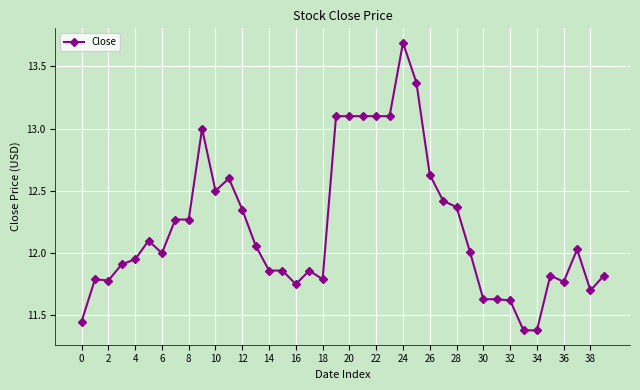

What is the difference between the maximum and minimum values?

2.3